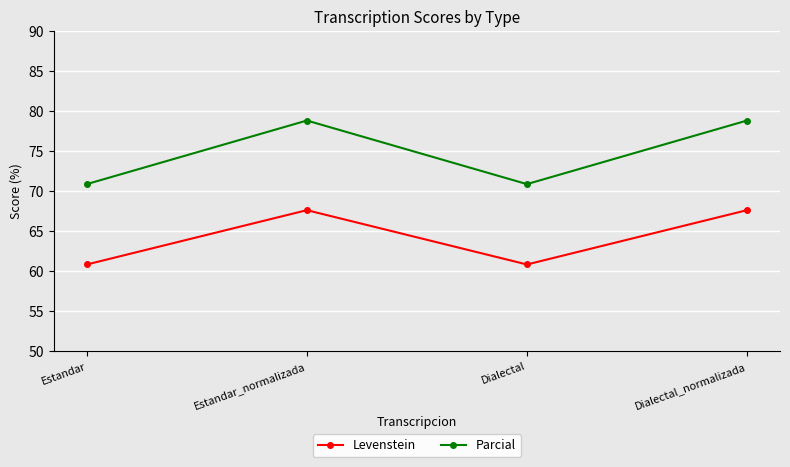

Reading right to left, list all the values displayed in this chart.

Levenstein: 67.6	60.8	67.6	60.8
Parcial: 78.8	70.9	78.8	70.9